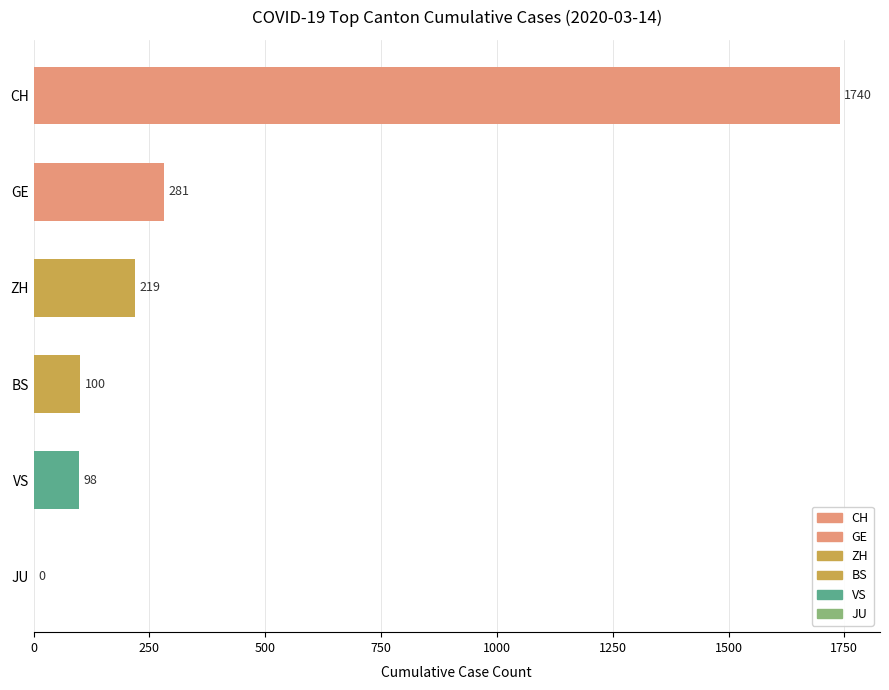

How many series are shown in this chart?

1